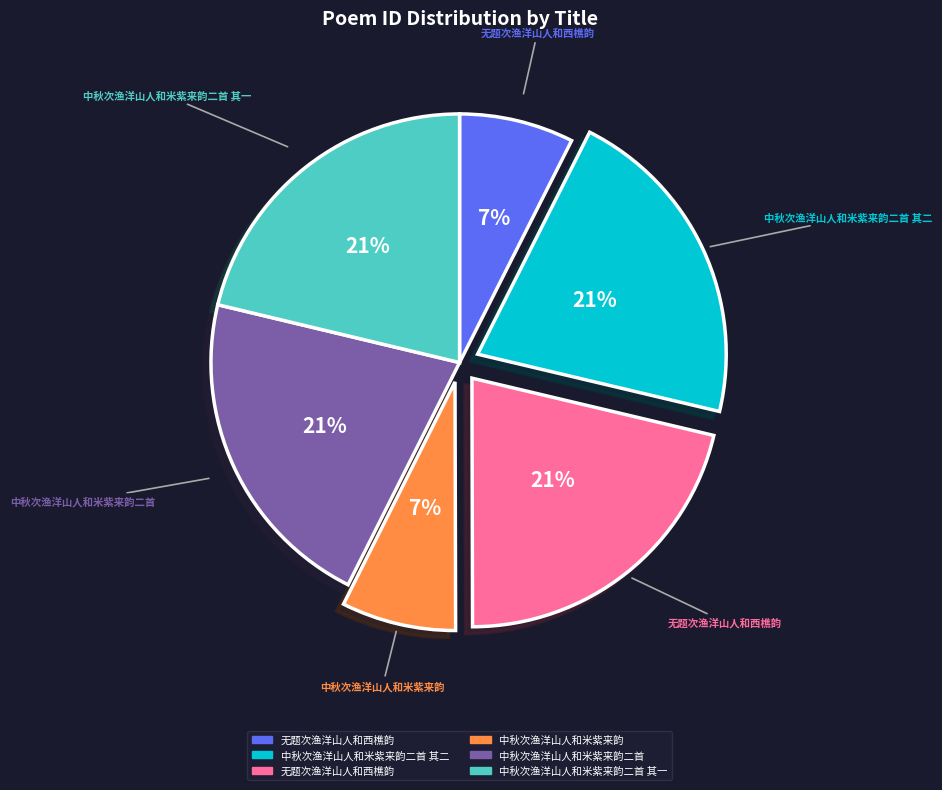

To the nearest percent, what is the difference between the largest and smallest slice percentages?

14%